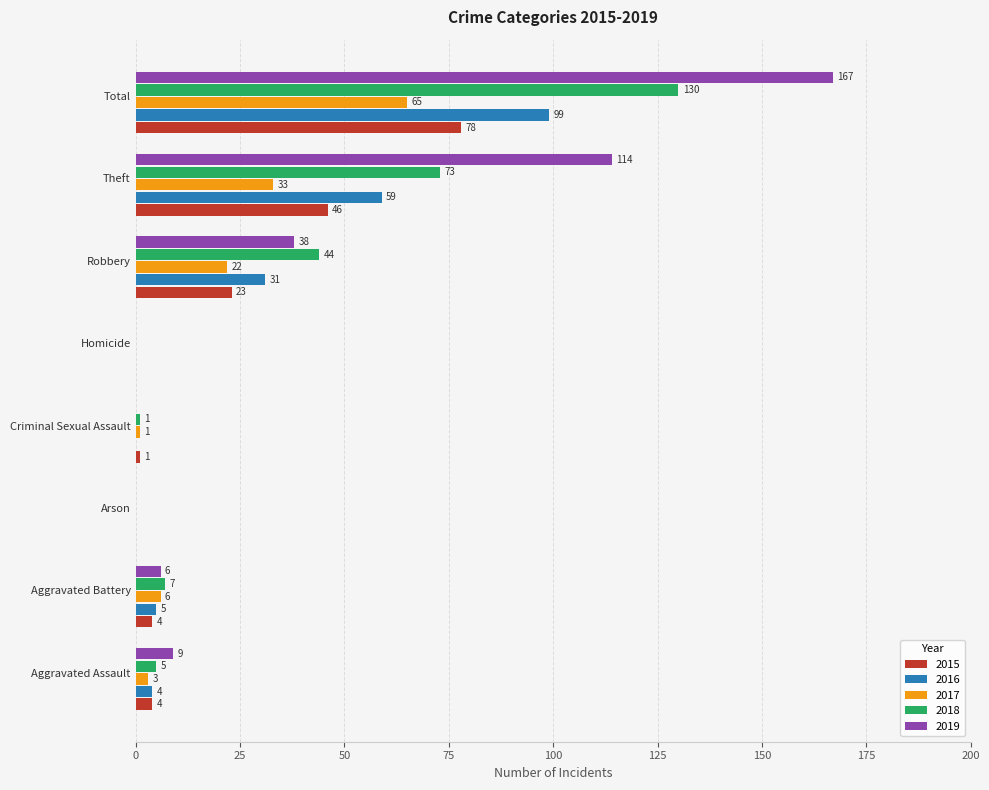

What is the sum of all 2015 values?

156